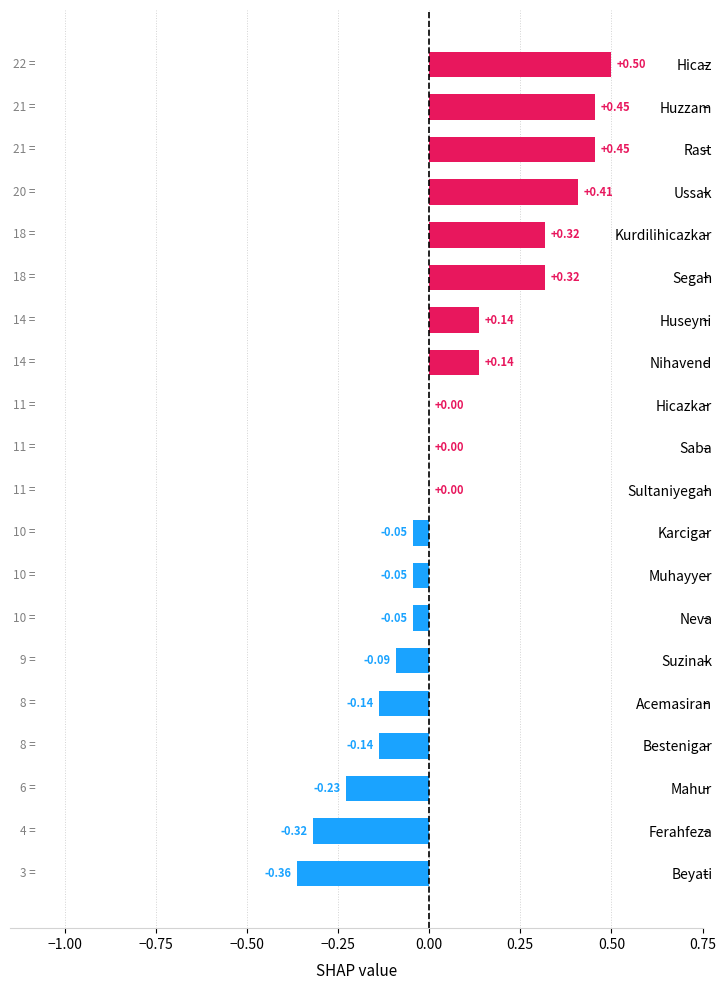

Are the bars grouped side by side (vs. stacked)?

No